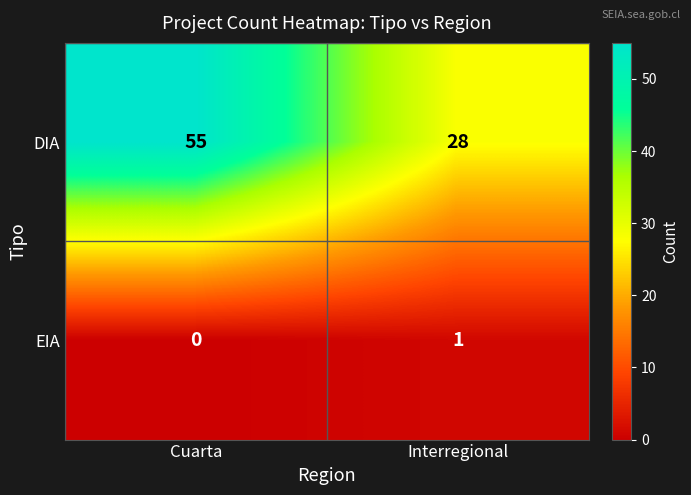

What is the difference between the maximum and minimum values in the DIA series?

27